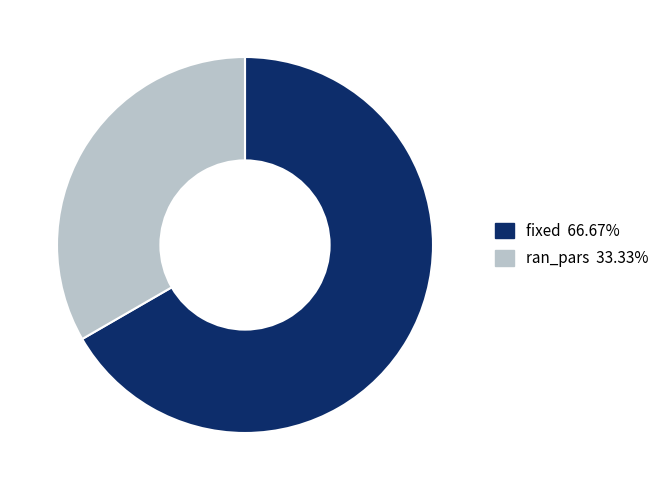

Approximately how many times larger is the value at fixed 66.67% compared to ran_pars 33.33%?

2.0